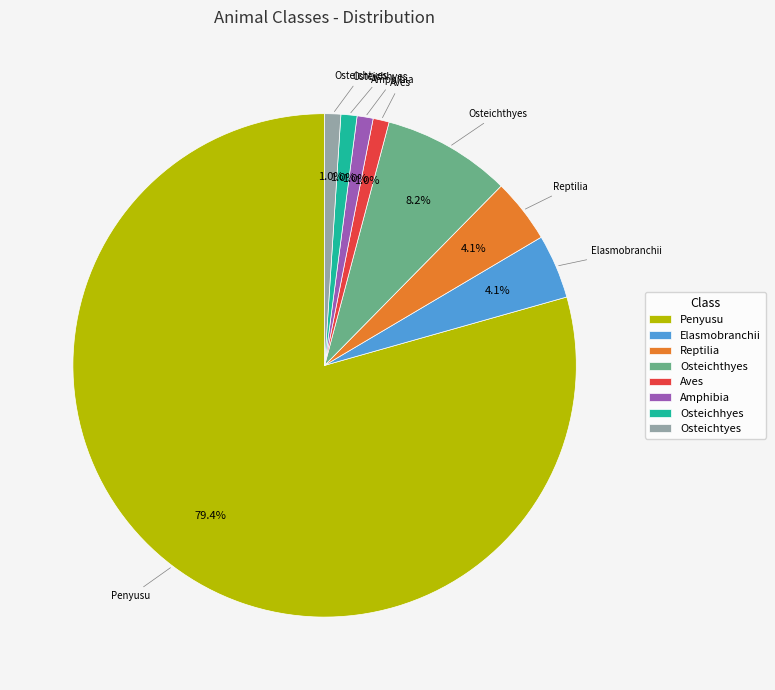

To the nearest percent, what is the combined percentage of Amphibia and Osteichhyes?

2%